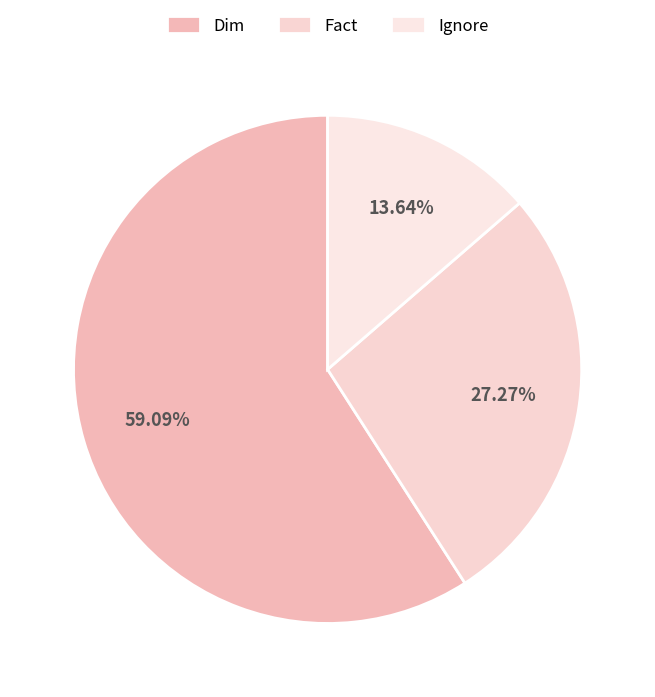

Which slice is the smallest?

Ignore